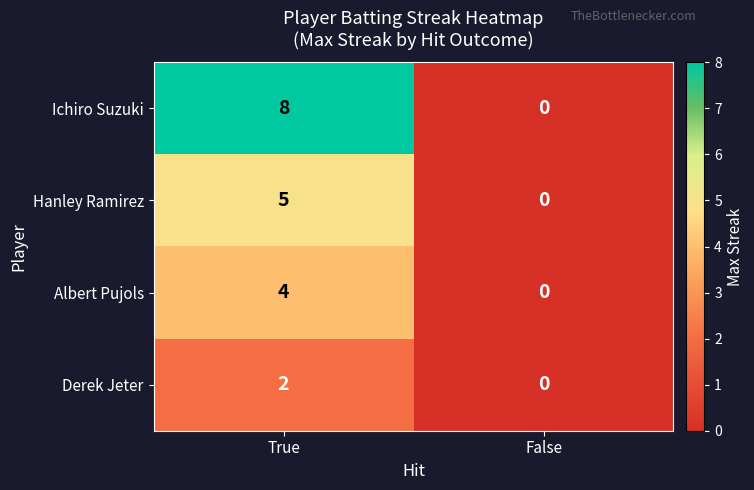

At which label does Hanley Ramirez reach its peak?

True